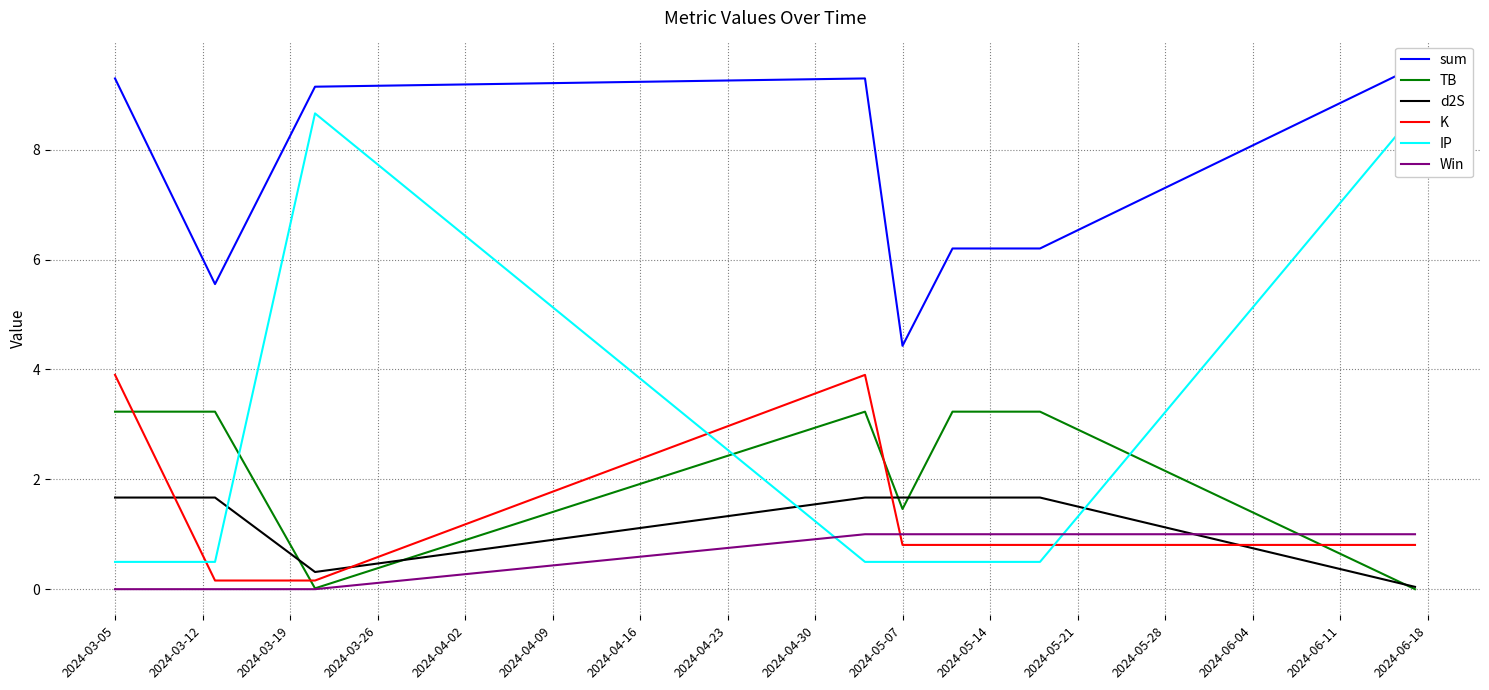

What is the maximum value shown in the chart?

9.5